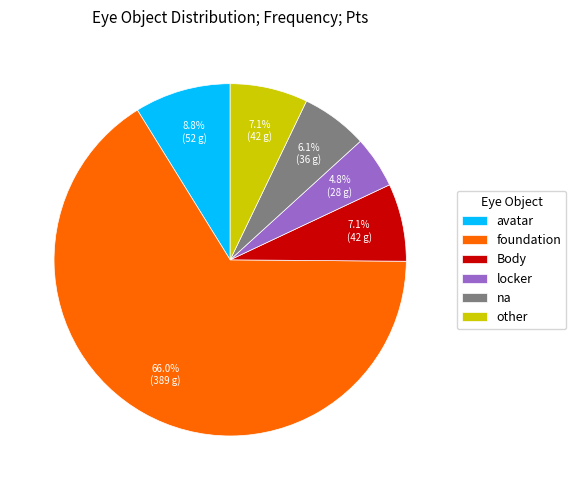

What percentage is the other slice, to the nearest percent?

7%